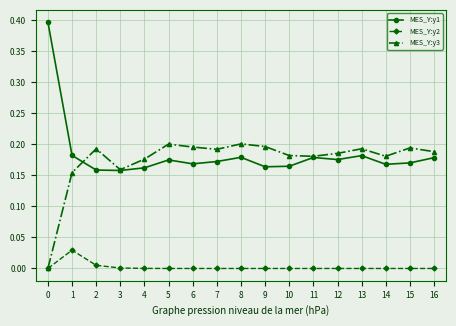

True or false: MES_Y:y1 and MES_Y:y2 cross at least once.

False